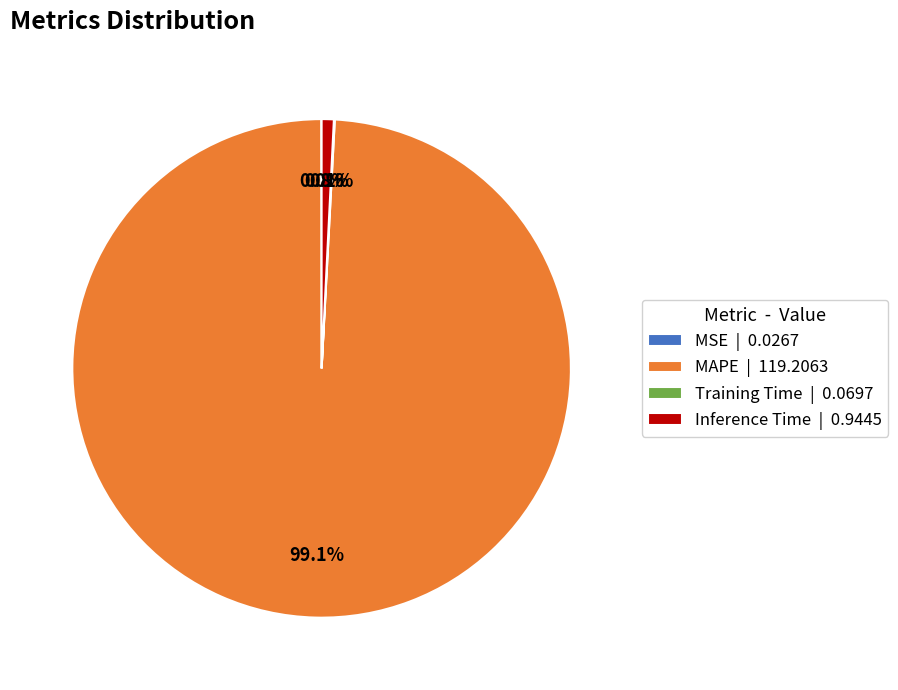

Is MAPE the majority of the pie?

Yes